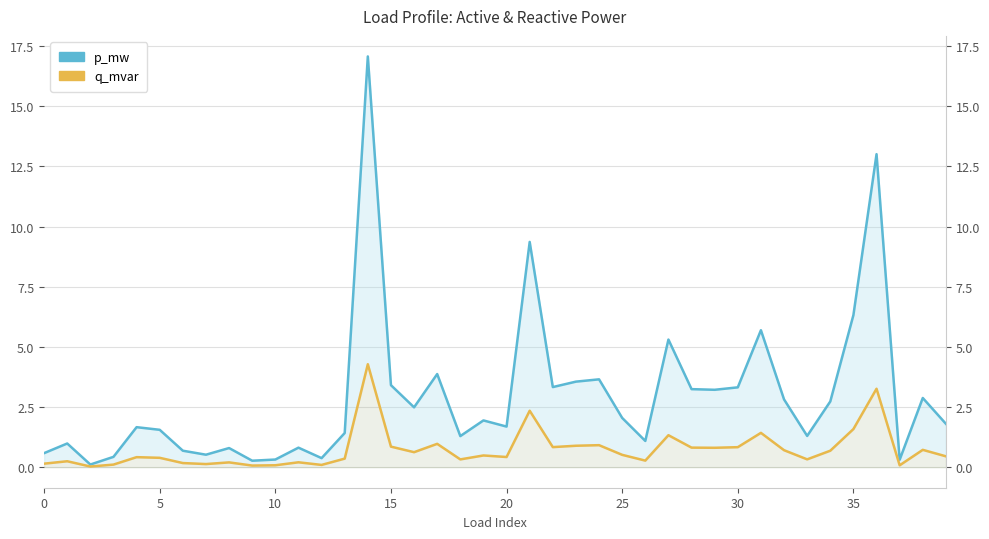

At 20, list the series in order from largest to smallest.

p_mw, q_mvar